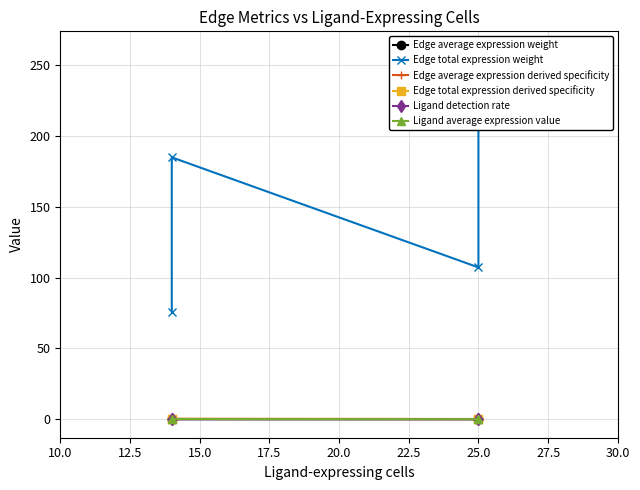

What is the difference between the maximum and second lowest values in the Ligand average expression value series?

0.1